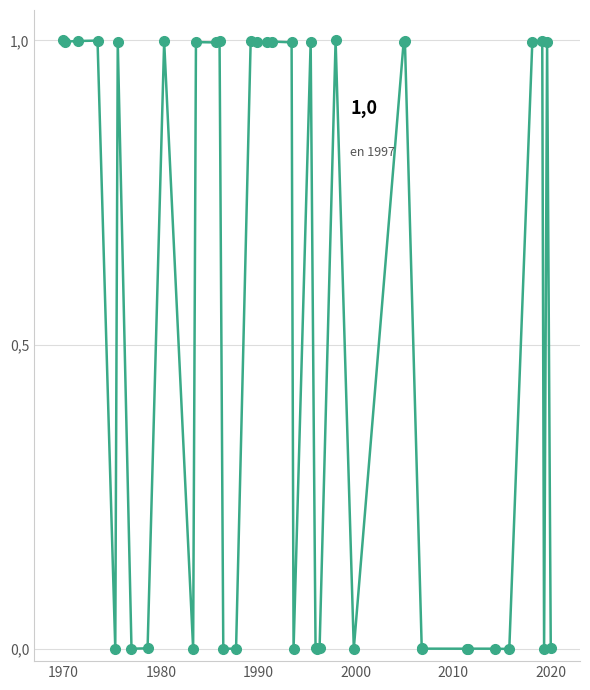

Is this an area chart (filled region under the line)?

No